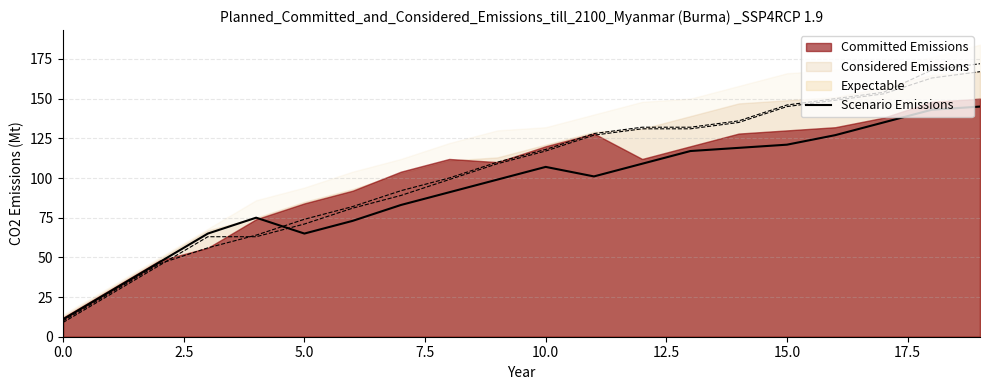

True or false: the data shows 143 at 18.

True